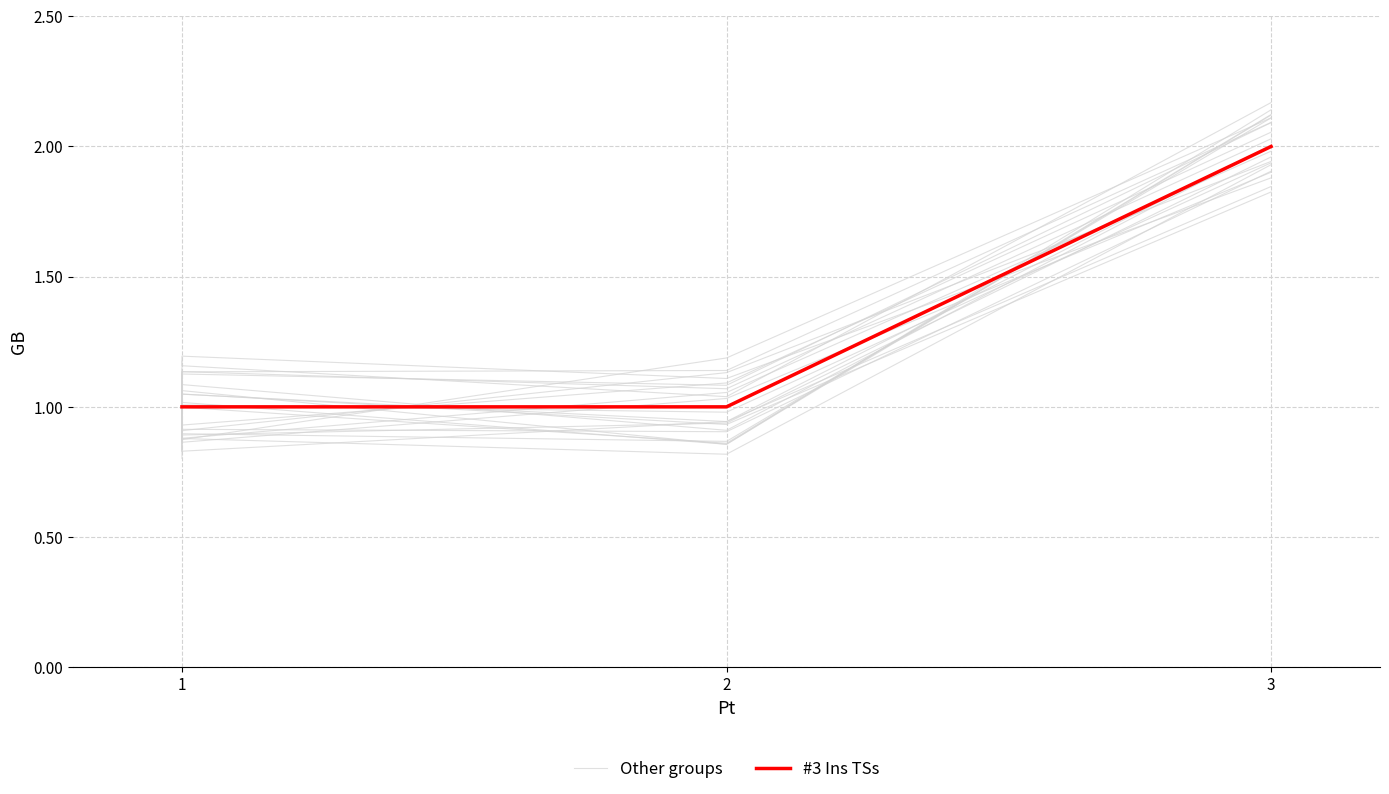

Where is the data nearest to the value 1?

1